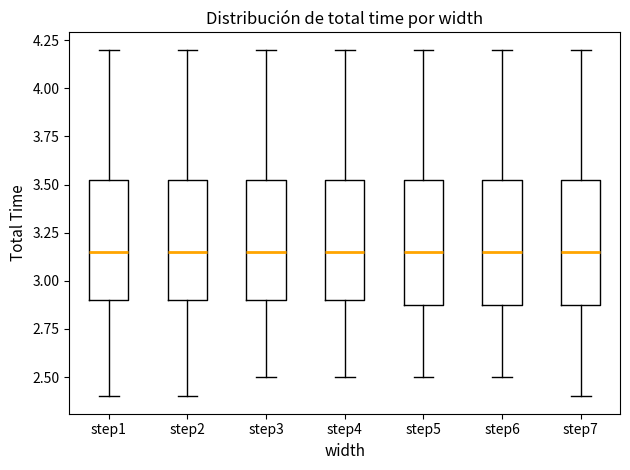

Where is the upper edge of the box for step4 on the y-axis? The values are not printed on the chart, so give them approximately, as read against the axis.

3.55